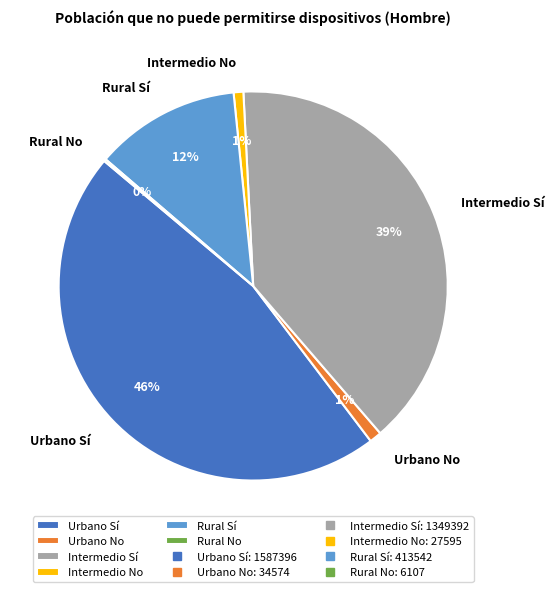

To the nearest percent, what is the combined percentage of Intermedio Sí and Rural Sí?

52%